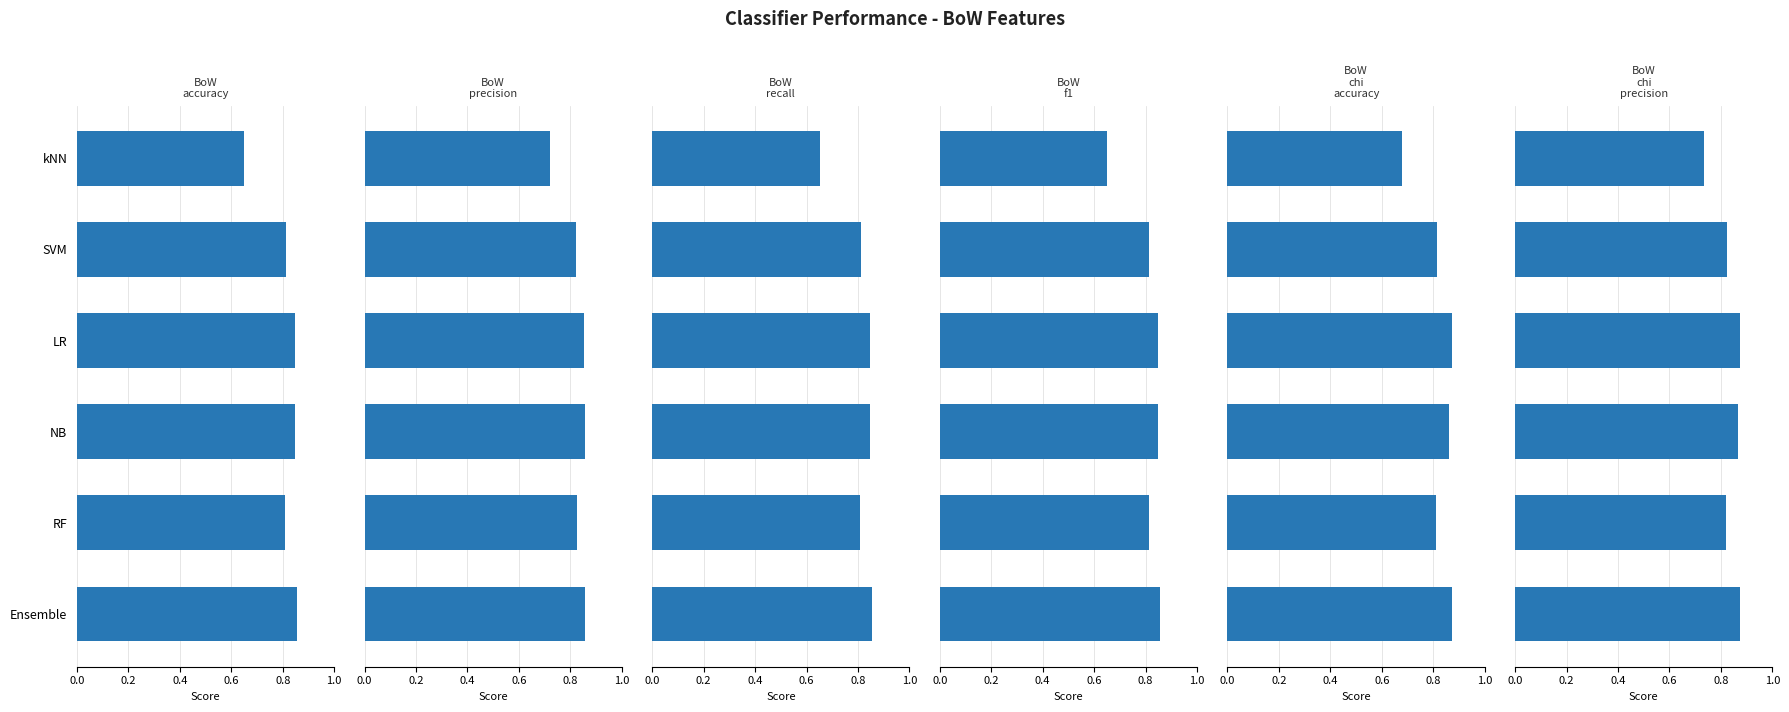

How many BoW_precision values are between 0 and 1?

6